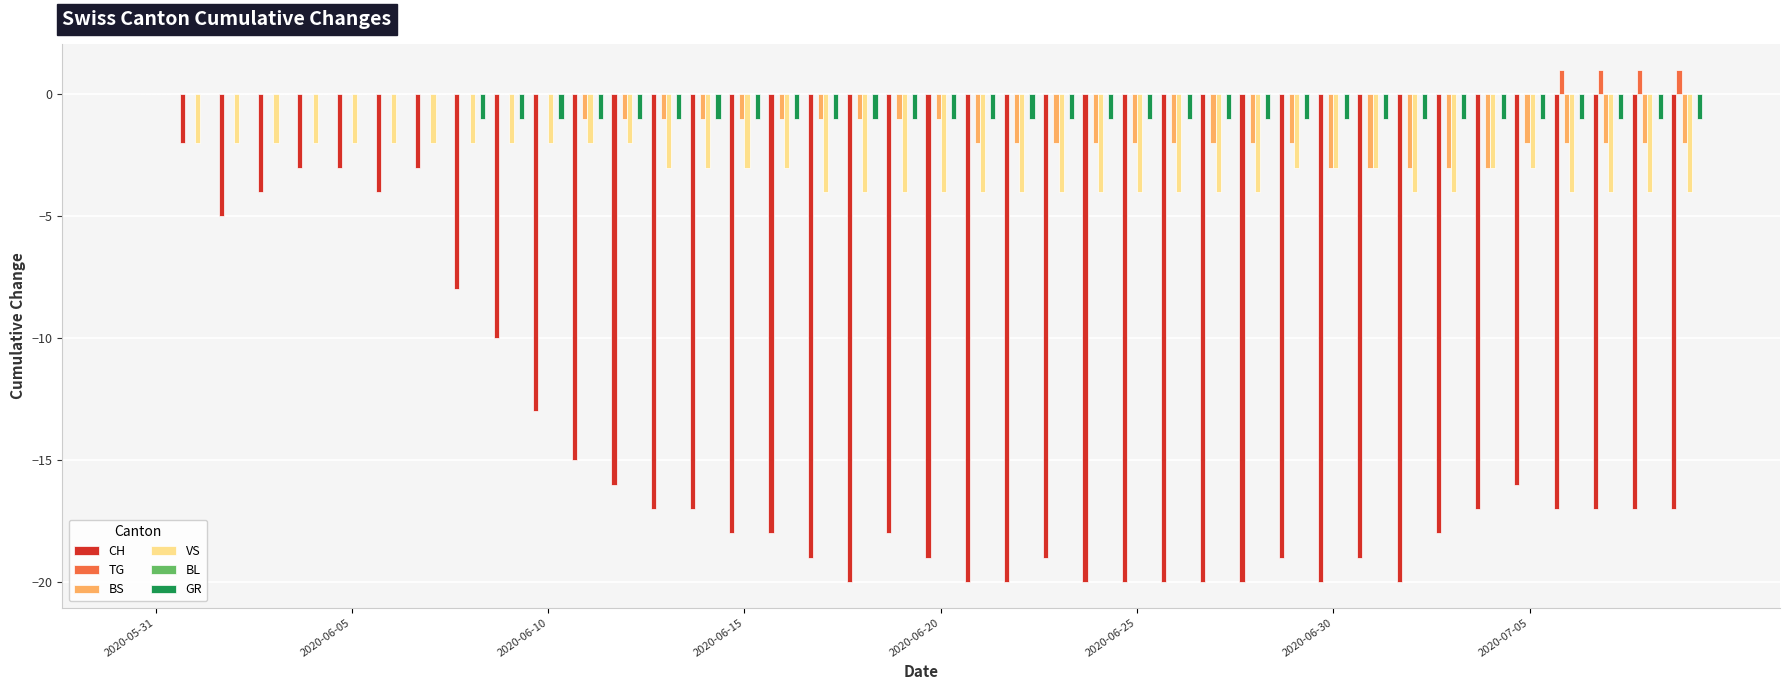

How many data points does each series have?

40